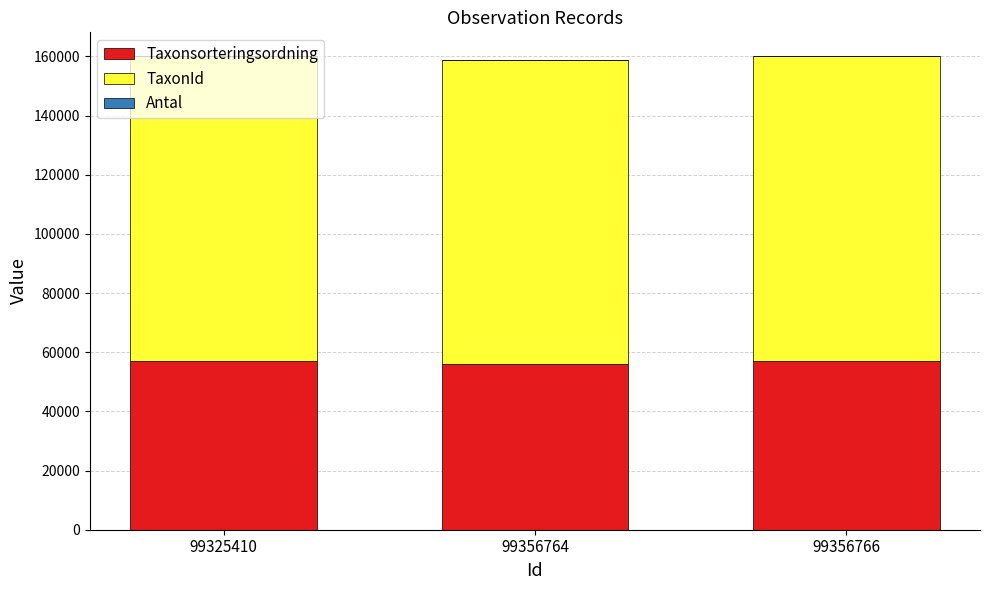

What is the total value across all series at 99325410?

160121